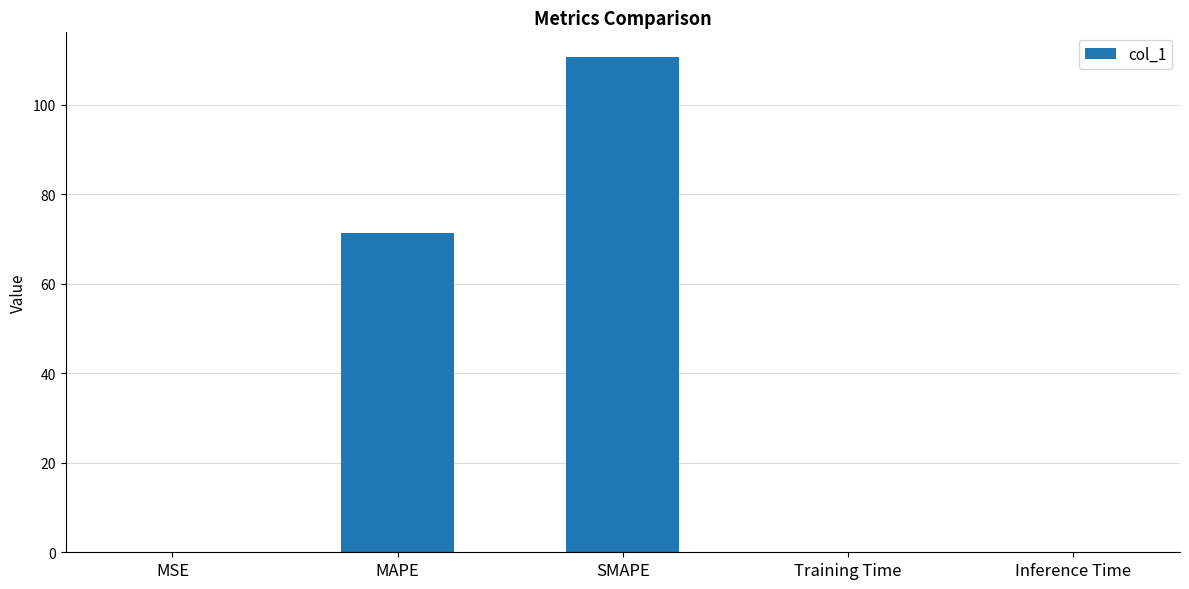

Where is the data nearest to the value 55?

MAPE